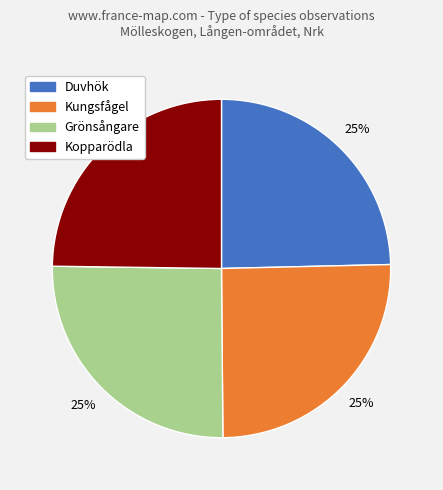

How many segments does this pie chart have?

4